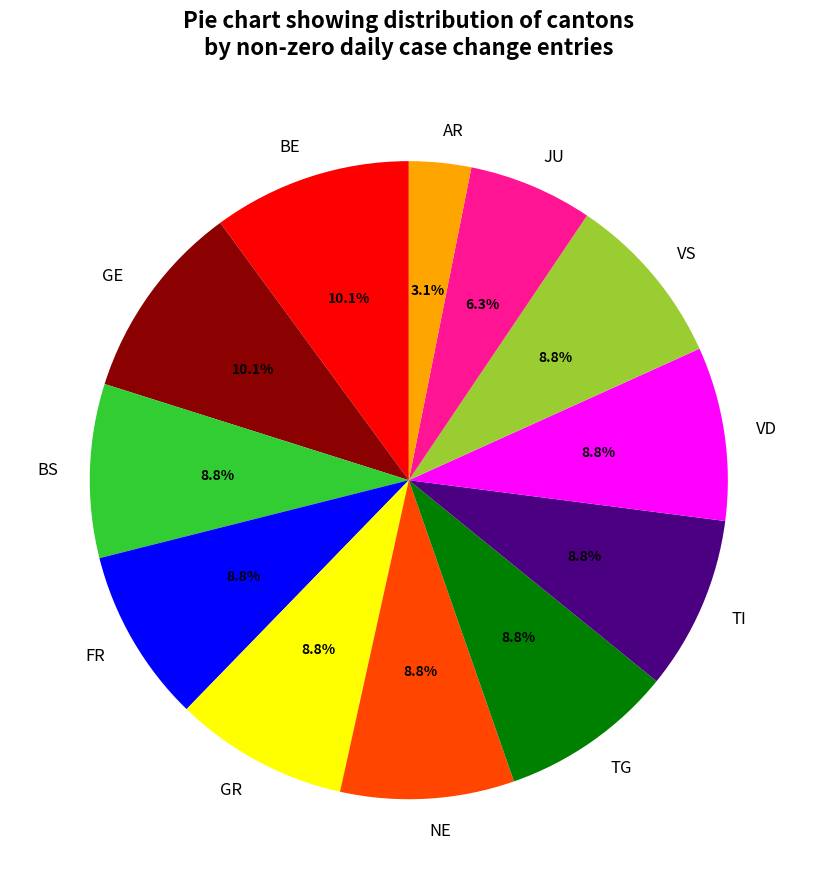

Approximately how many times larger is the value at BS compared to TI?

1.0